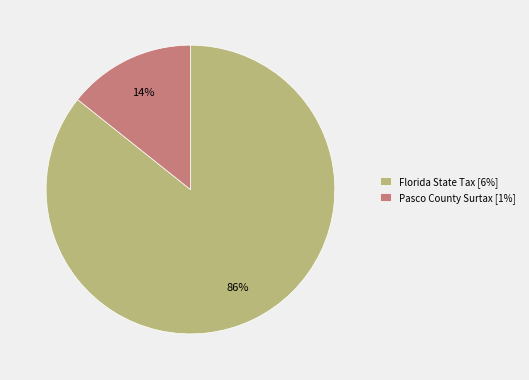

Between Pasco County Surtax and Florida State Tax, which is larger?

Florida State Tax